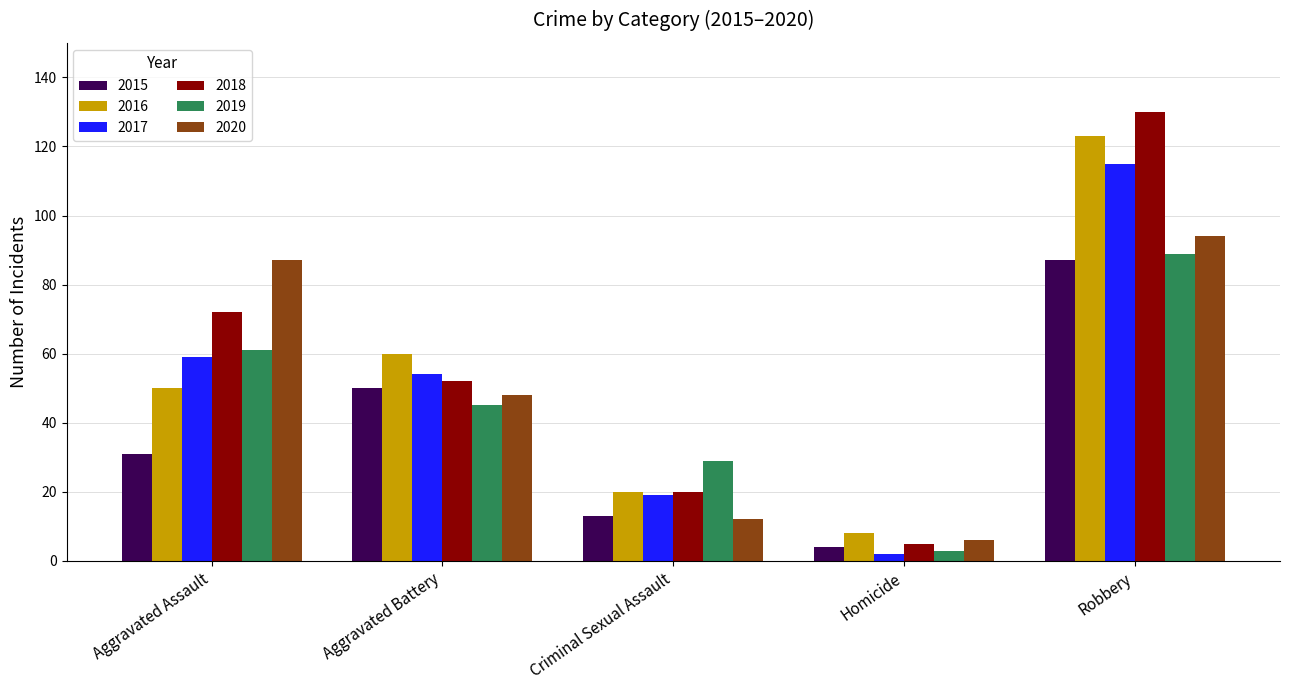

The 2016 series shows 8 at Homicide. True or false?

True